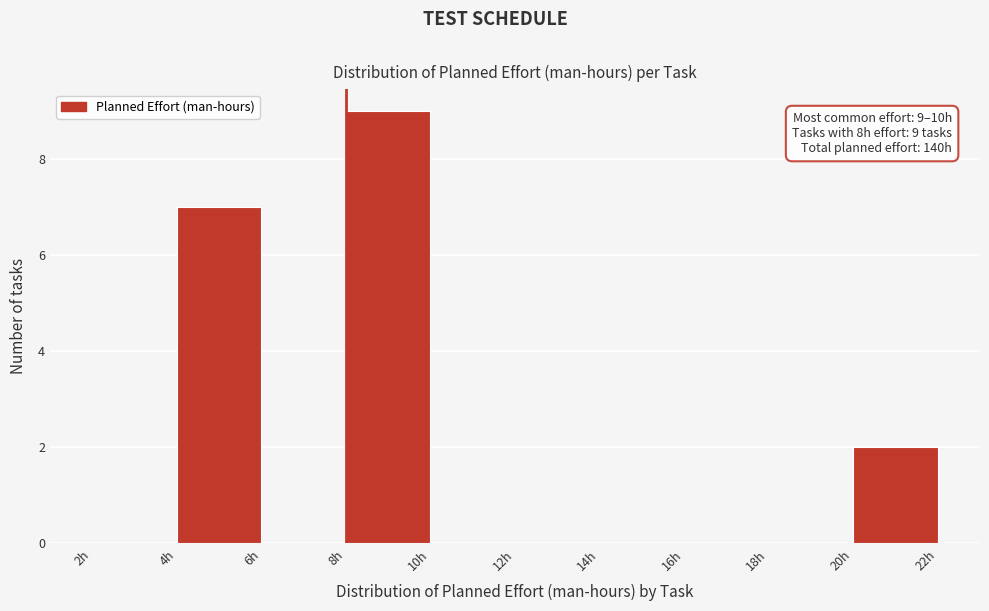

Which range on the x-axis has the tallest bar?

8 to 10